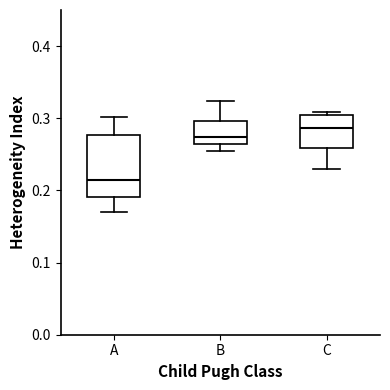

Which box has the lowest median line?

A